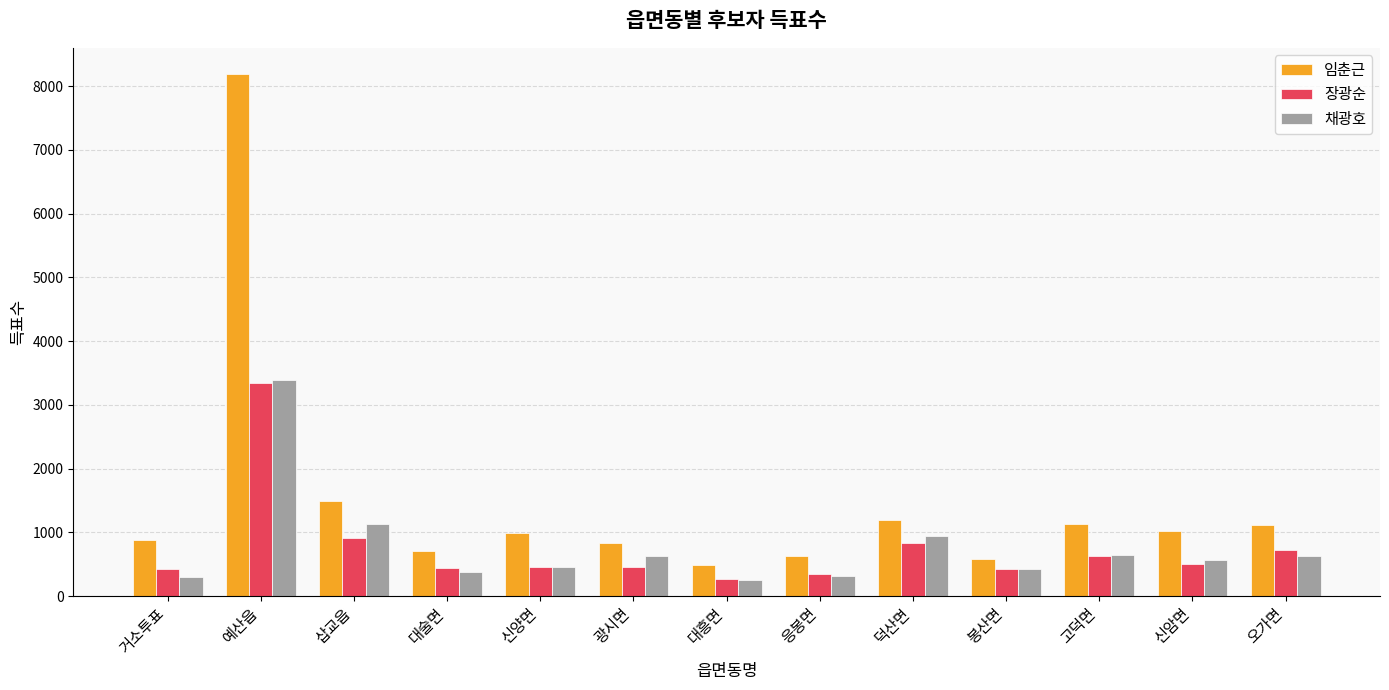

Where is 임춘근 nearest to the value 4339?

삽교읍